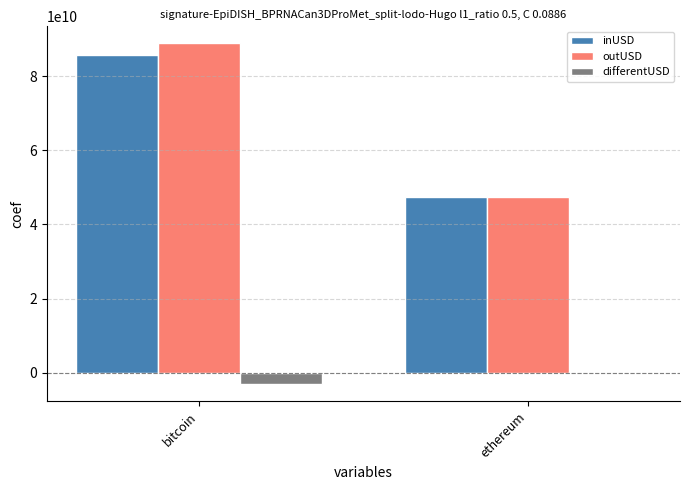

What is the total value across all series at bitcoin?

171458542304.3